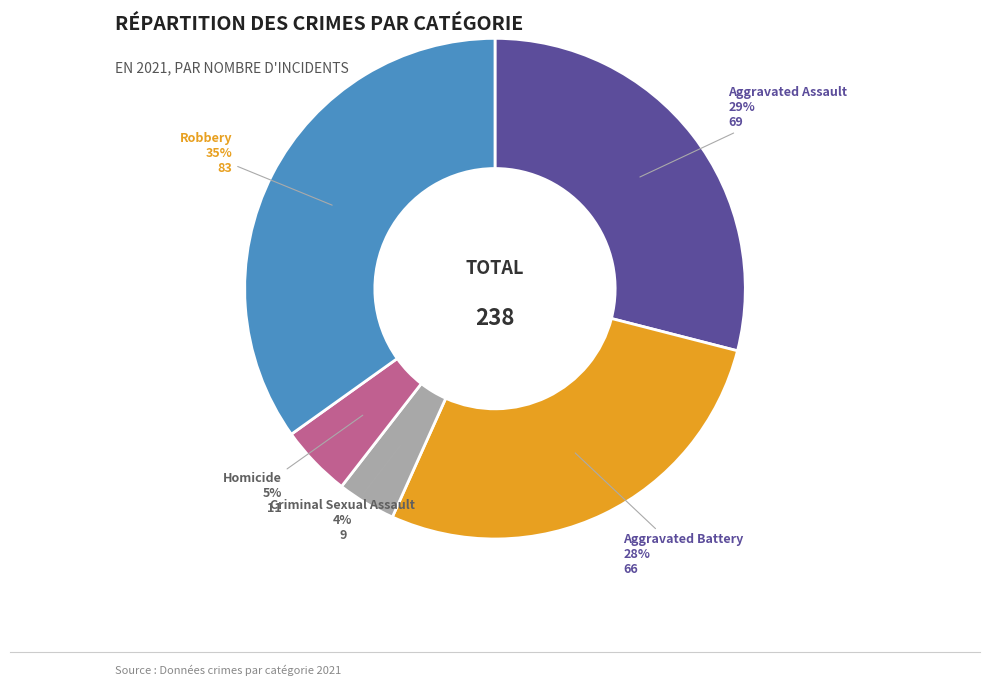

To the nearest percent, what is the average slice percentage?

20%